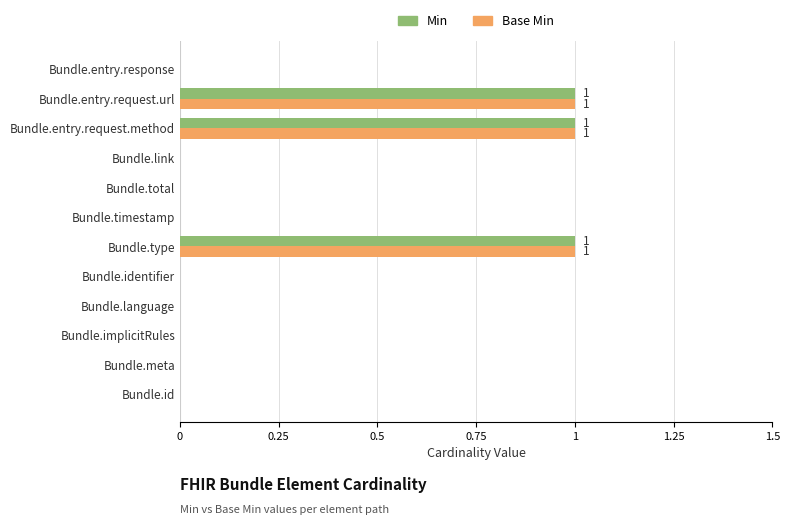

What is the sum of all Base Min values?

3